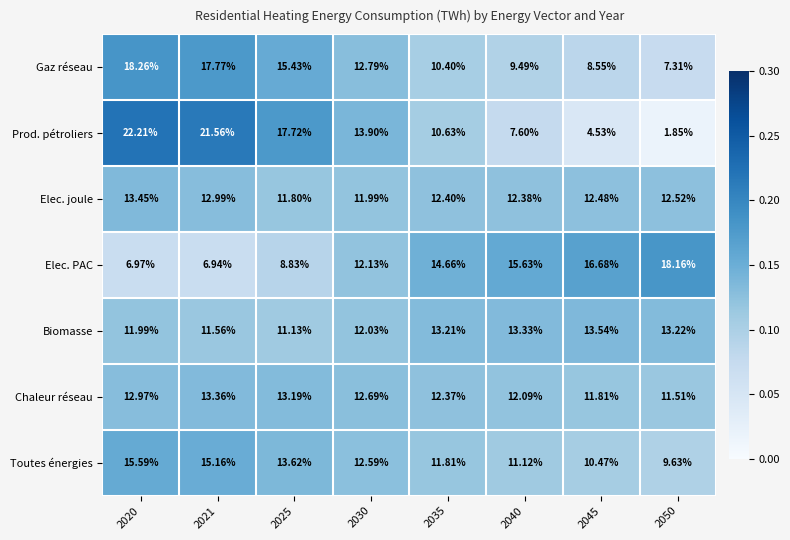

Rank the series at 2025 from lowest to highest value.

Elec. PAC, Biomasse, Elec. joule, Chaleur réseau, Toutes énergies, Gaz réseau, Prod. pétroliers